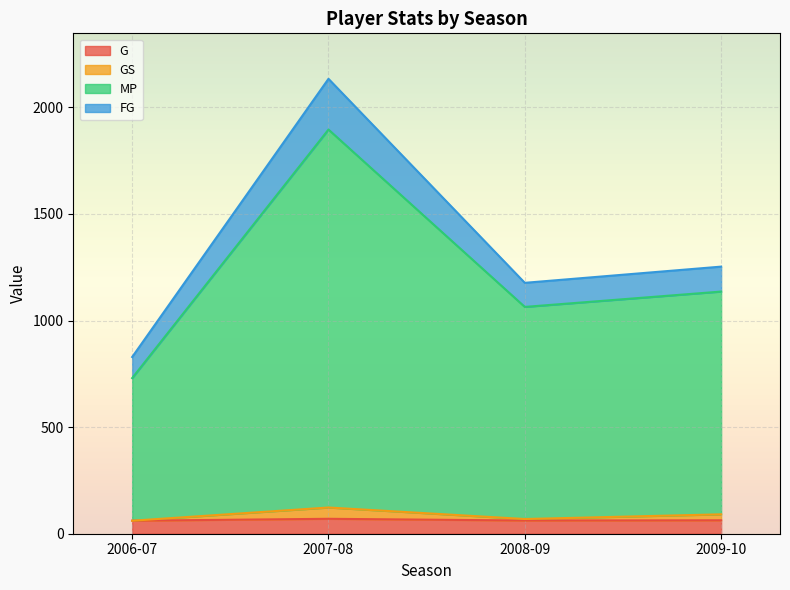

Which label corresponds to the largest value in the chart?

2007-08